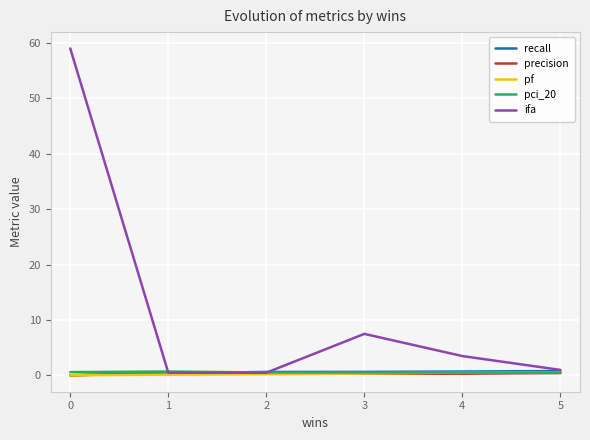

Where is ifa nearest to the value 29?

3